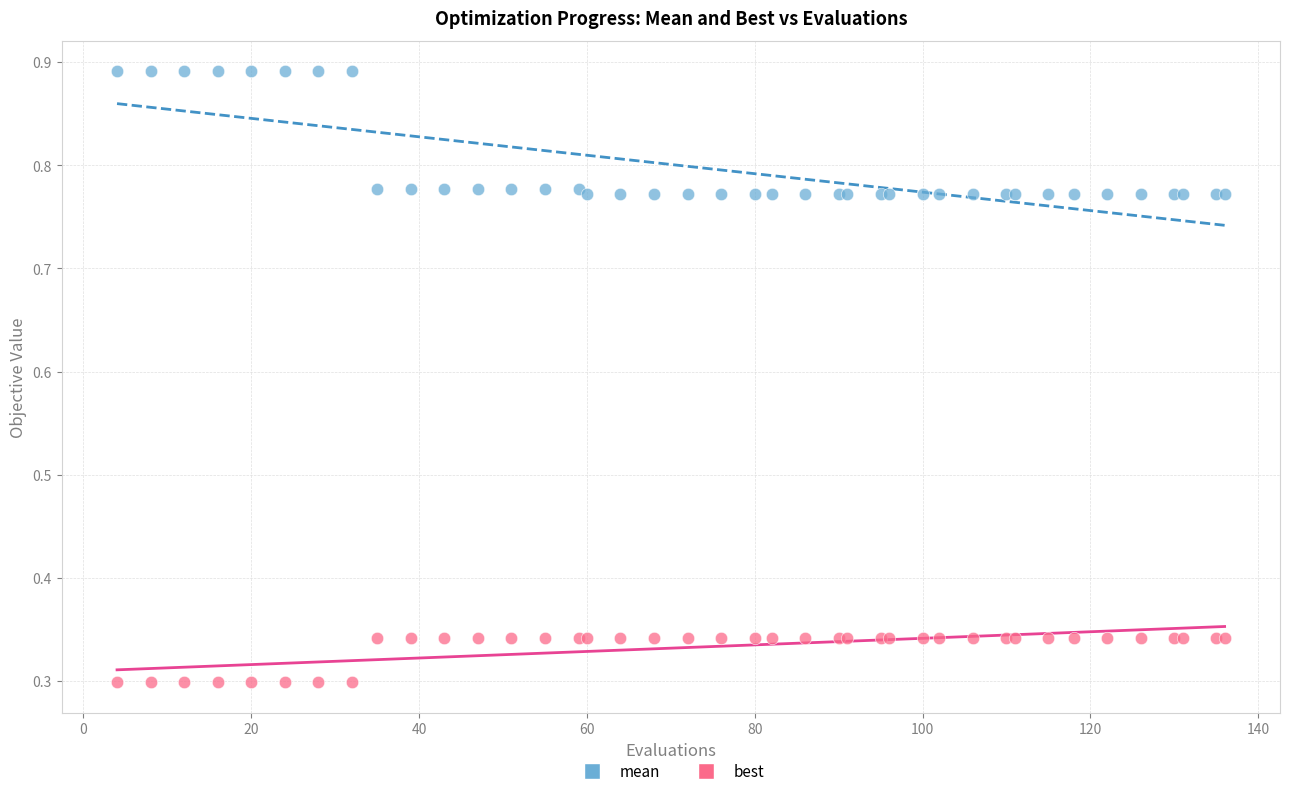

Which series has the largest Y range (max minus min)?

mean